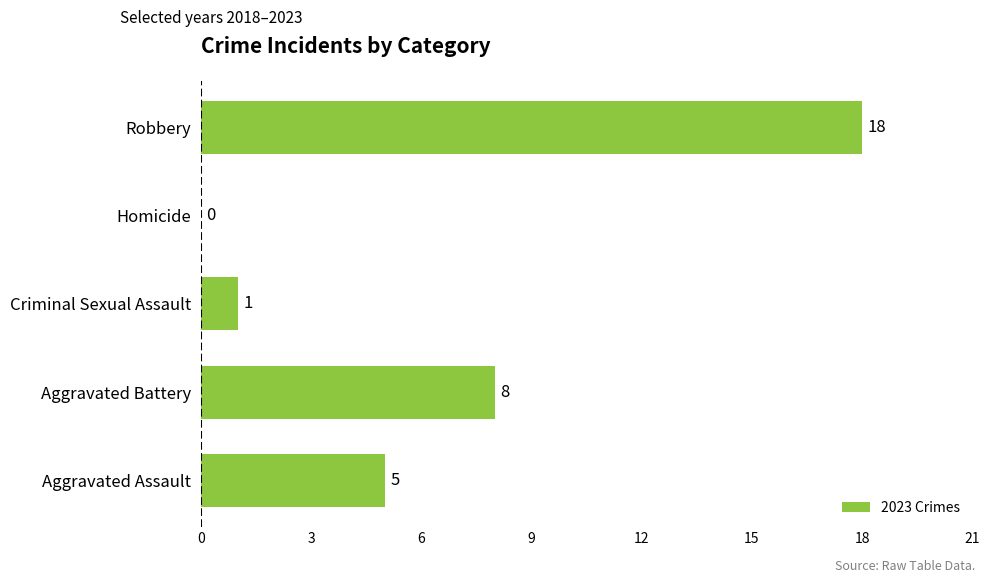

At which category does the chart reach its peak across all series?

Robbery